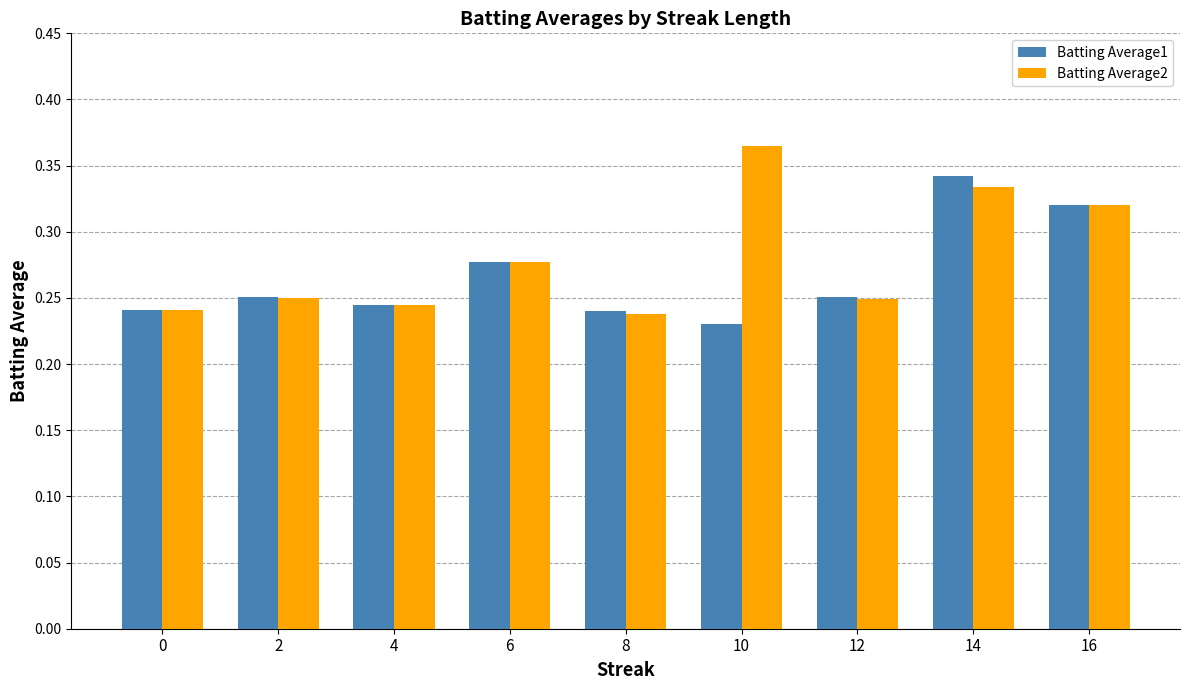

How many series are shown in this chart?

2